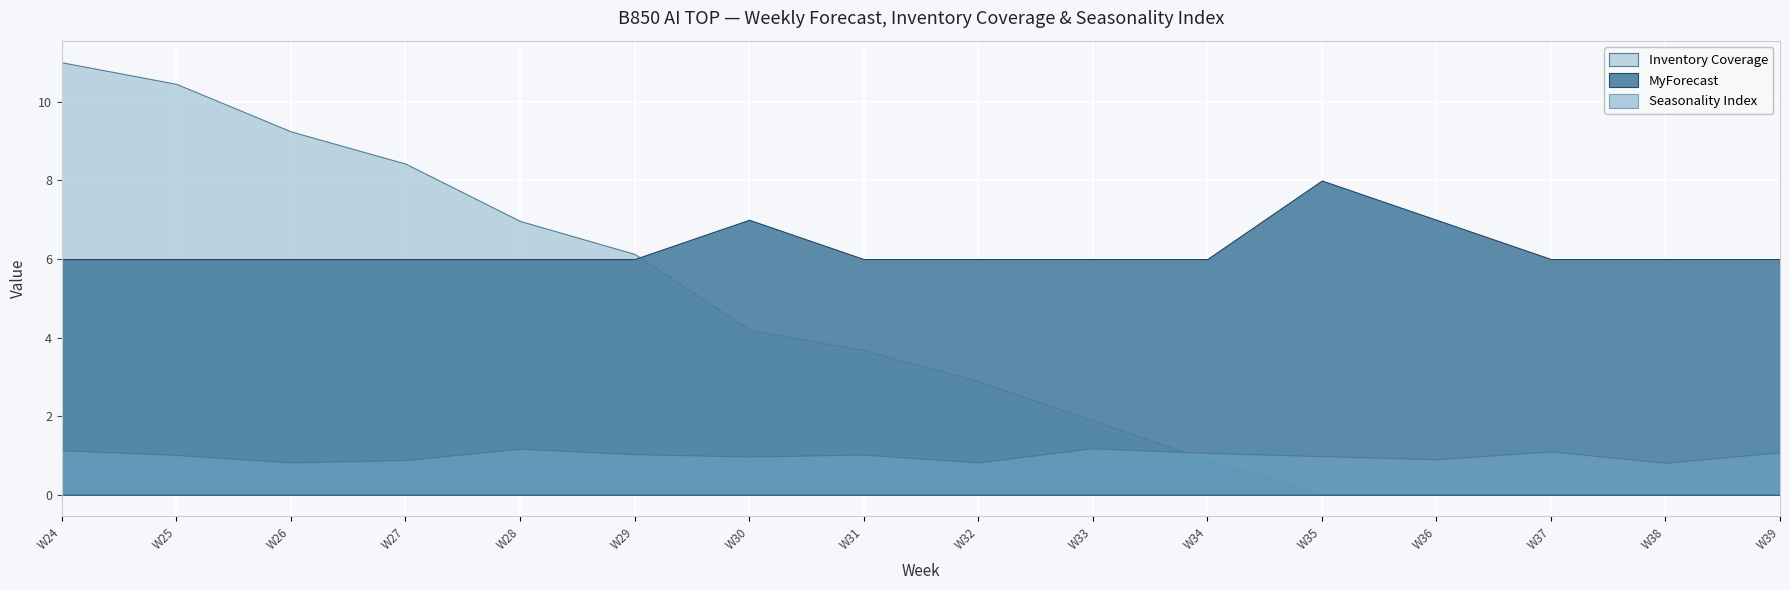

At which label does Seasonality Index reach its peak?

W33